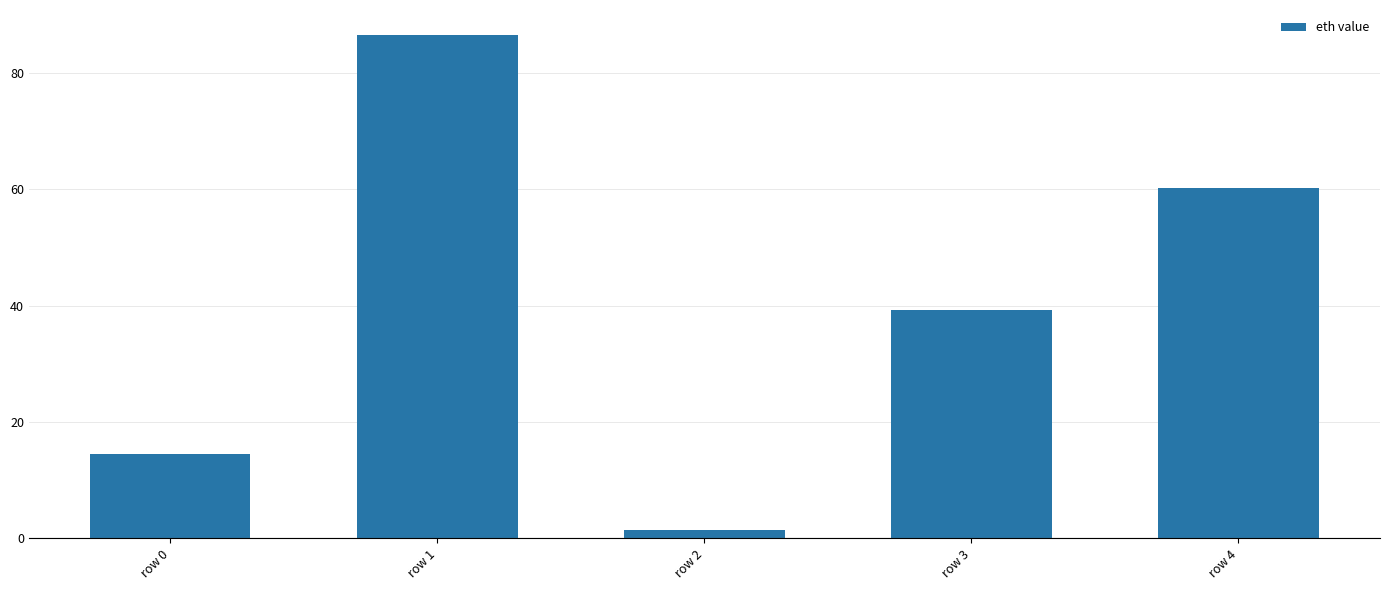

List the labels in order of value, largest first.

row 1, row 4, row 3, row 0, row 2